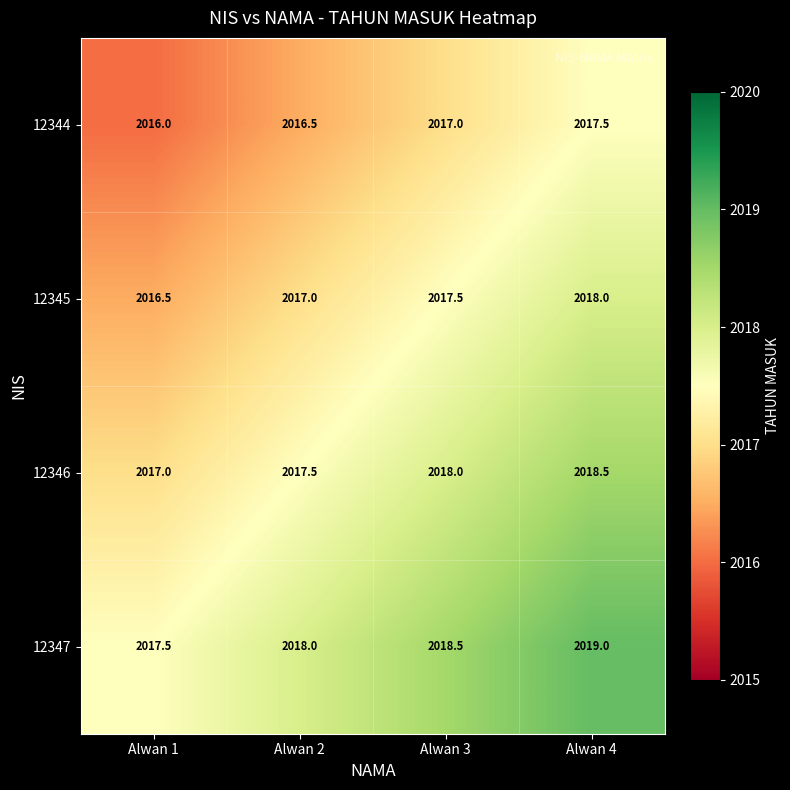

Reading left to right, extract all data points from this chart.

12344: 2016.0	2016.5	2017.0	2017.5
12345: 2016.5	2017.0	2017.5	2018.0
12346: 2017.0	2017.5	2018.0	2018.5
12347: 2017.5	2018.0	2018.5	2019.0